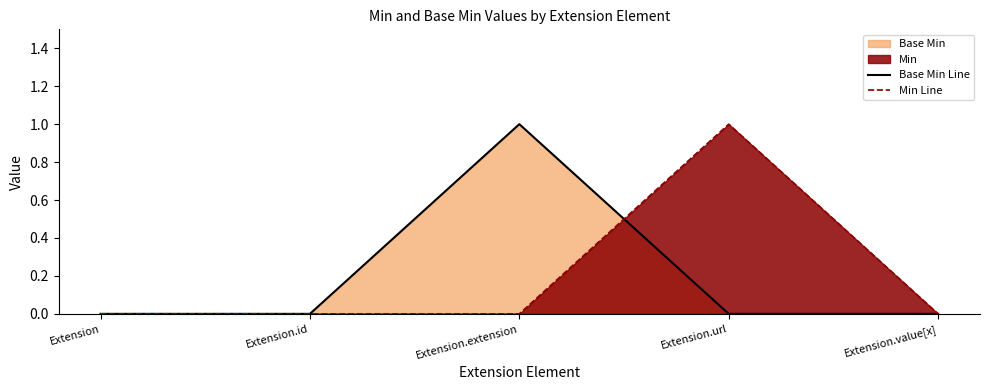

Is it true that Base Min Line equals 1 at Extension.extension?

True